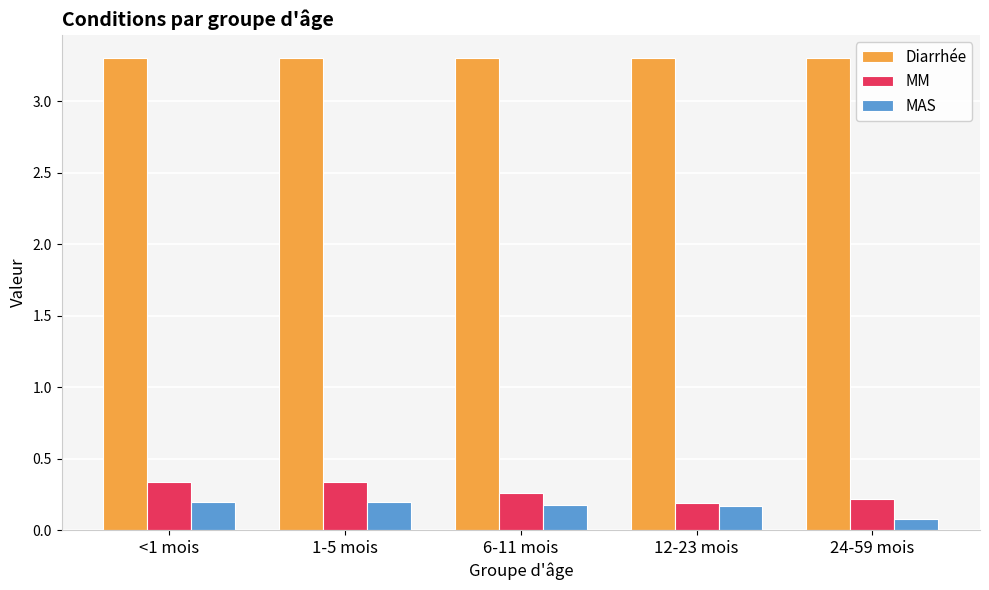

What is the label of the 5th bar from the left?

24-59 mois